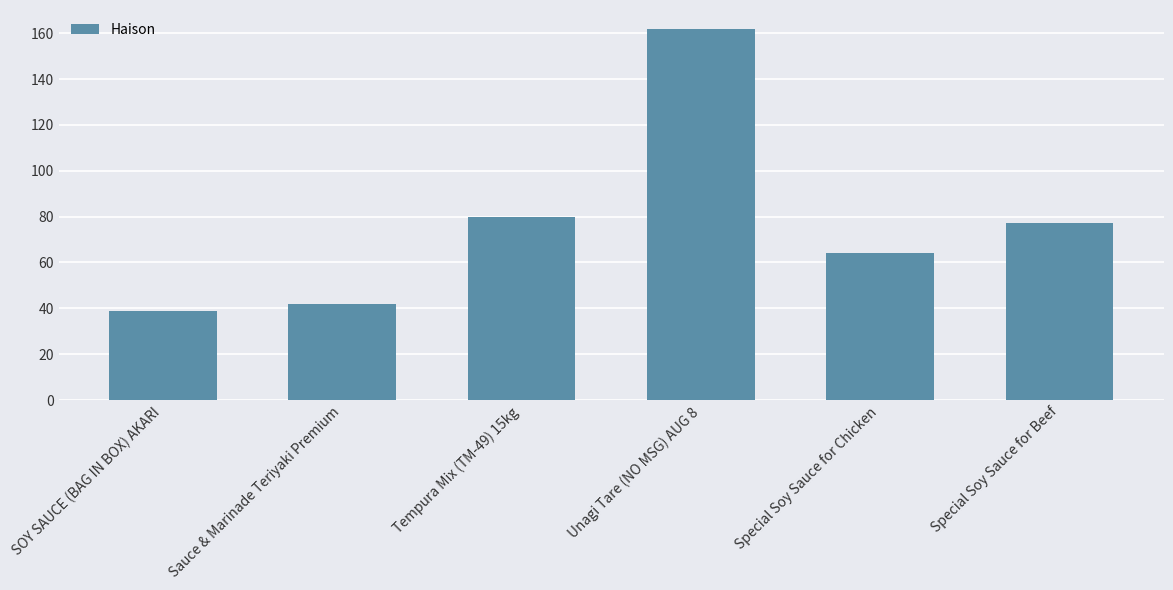

What is the label of the 6th bar from the right?

SOY SAUCE (BAG IN BOX) AKARI